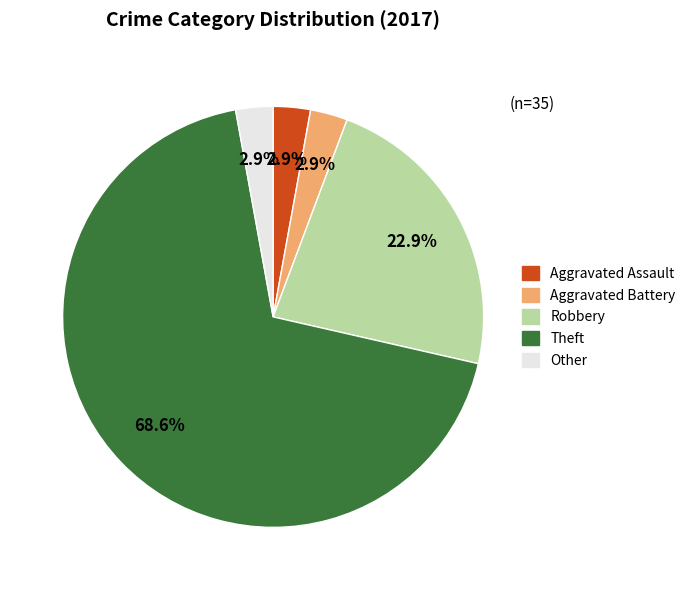

Which category accounts for the majority?

Theft